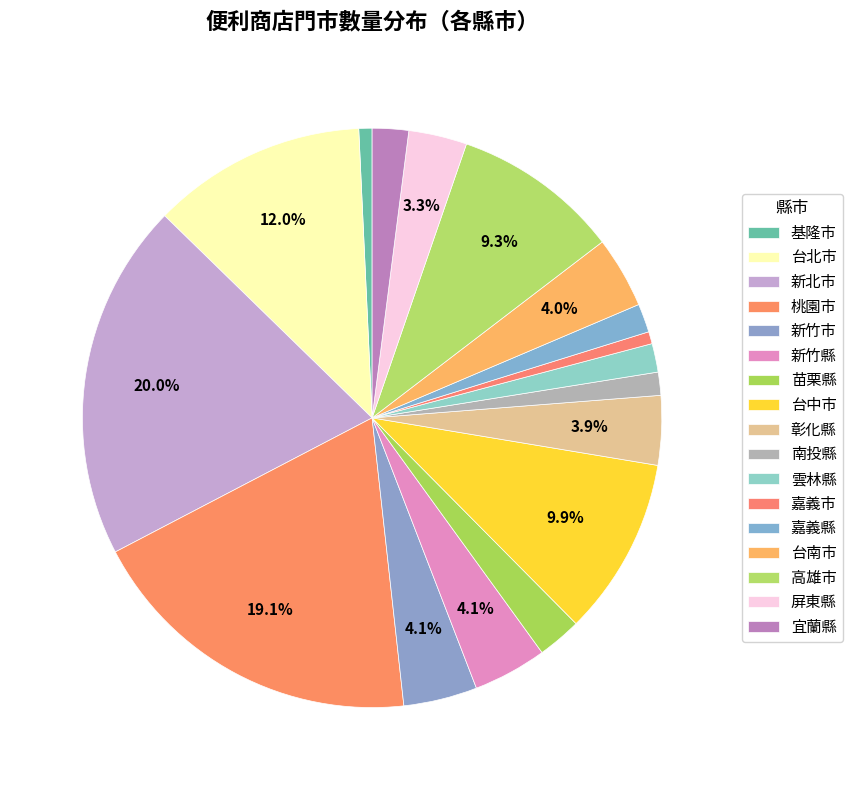

What is the total percentage of 屏東縣 and 南投縣?

4.5%